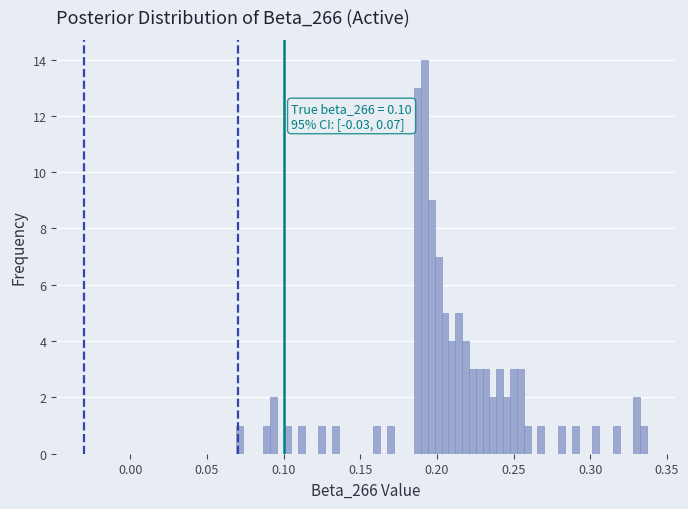

Around what value on the x-axis is the tallest bar? Give the approximate position of its centre, as read against the axis.

0.190